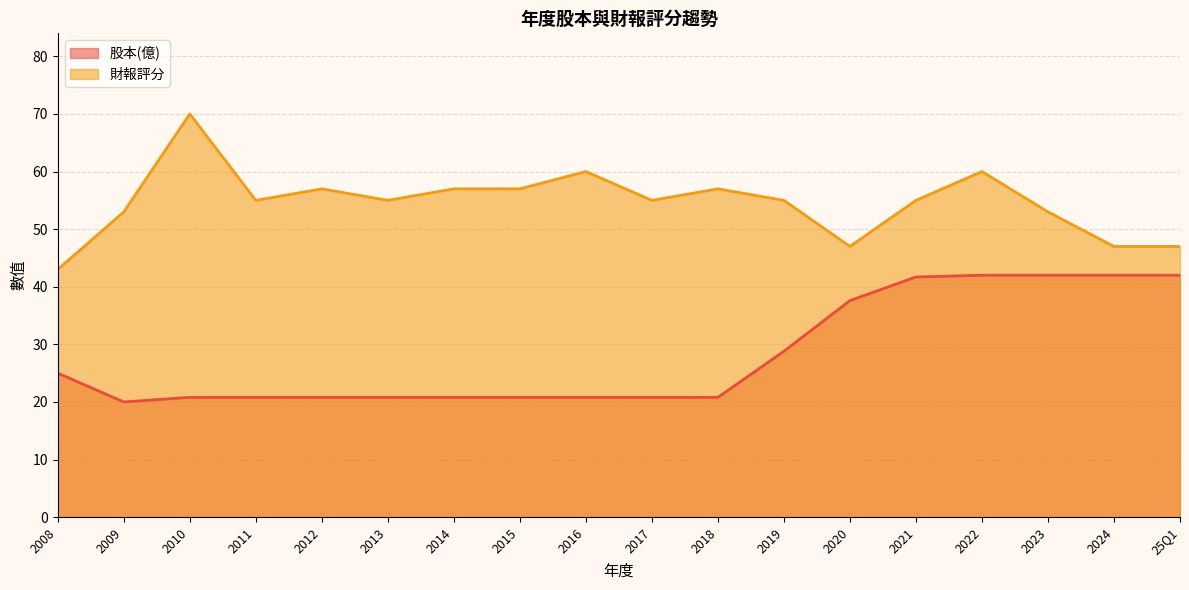

True or false: 財報評分 and 股本(億) cross at least once.

False